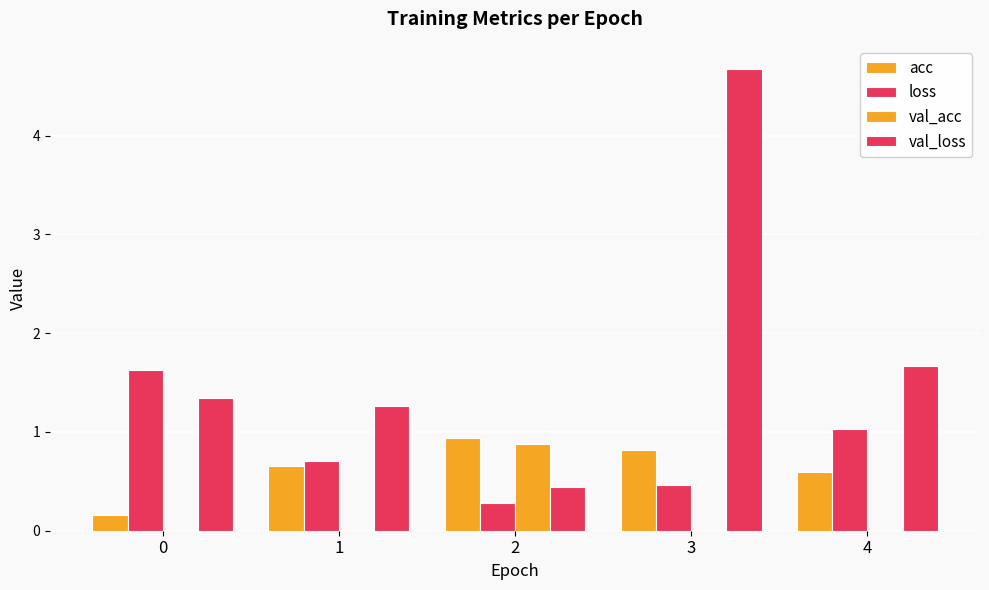

How many distinct data groups are displayed?

4